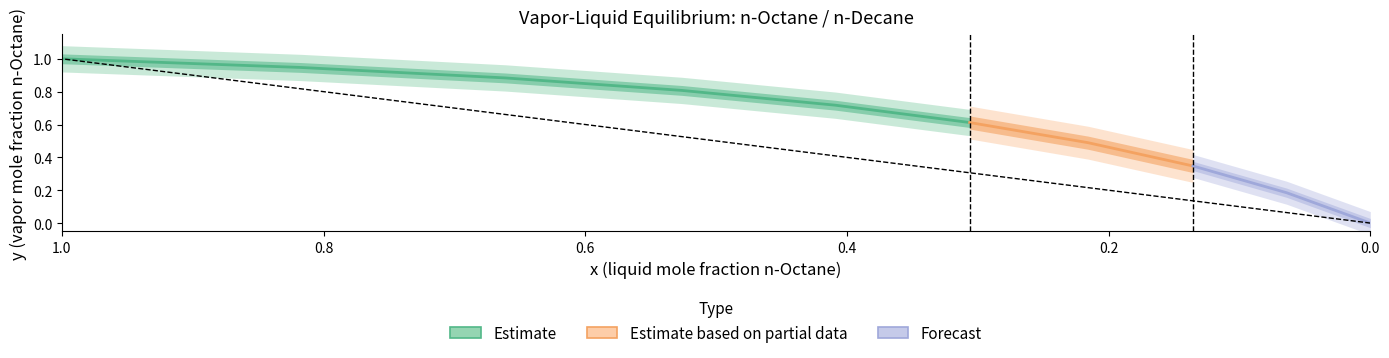

The value at 2 is 0.2. True or false?

False